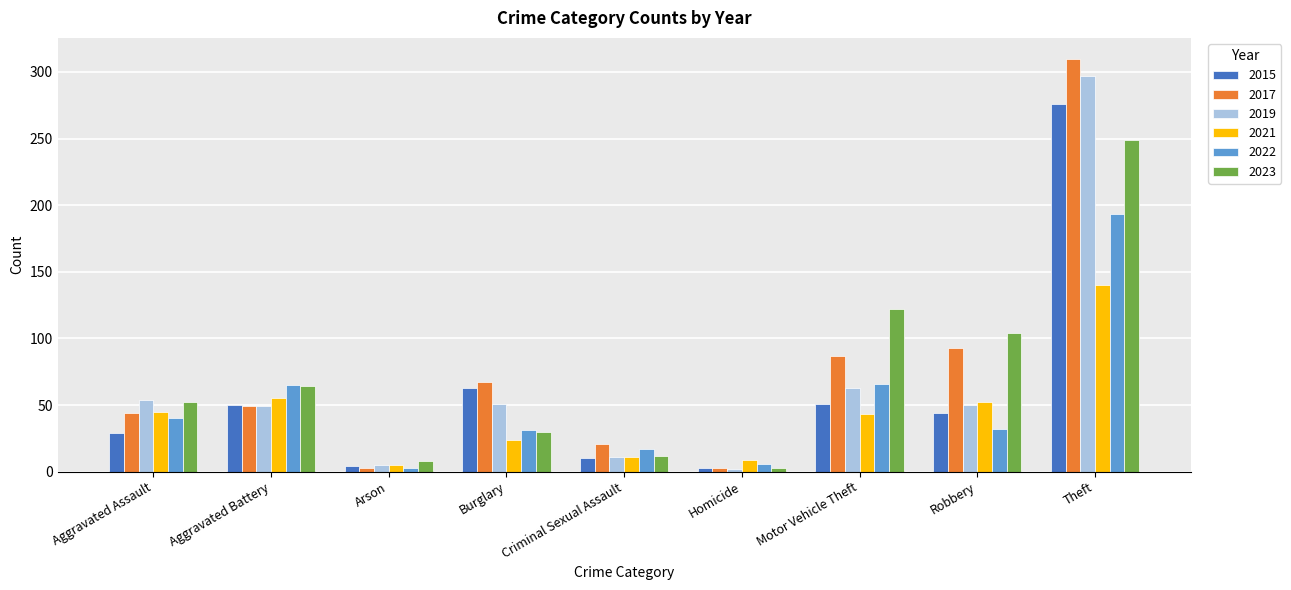

How many values in the 2022 series are below 32?

4